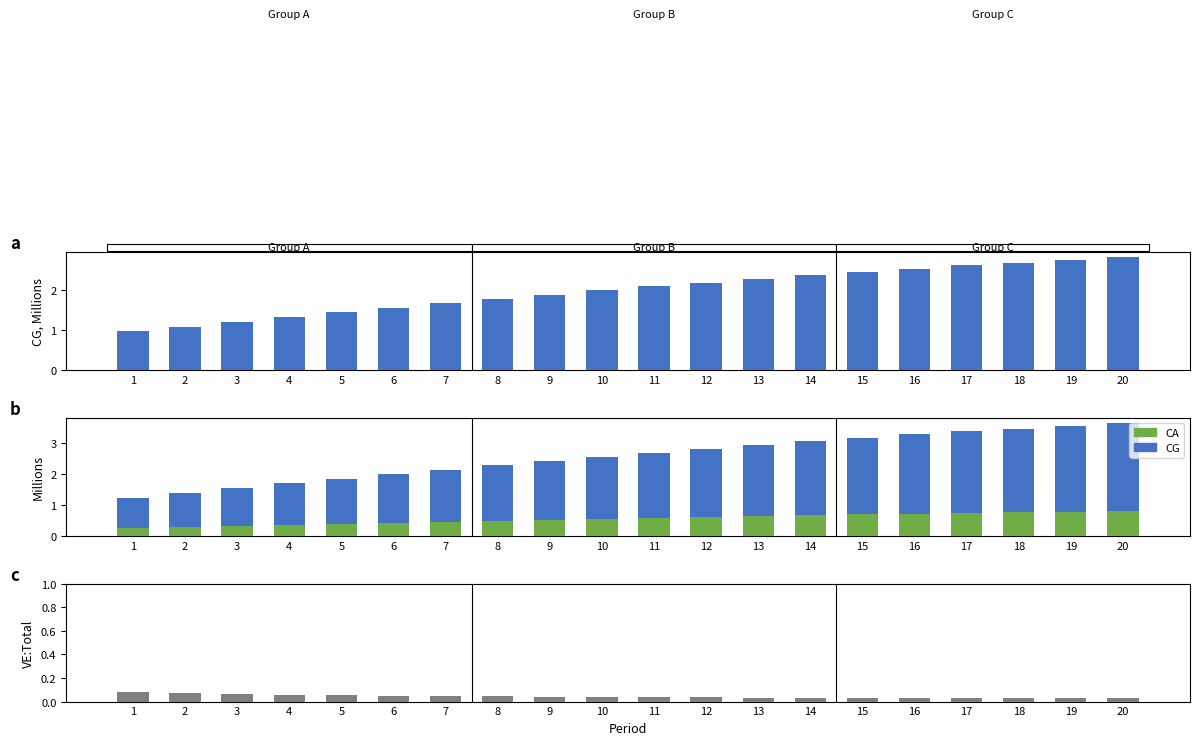

What is the value of the CG bar at the 20th from the left?

2.8